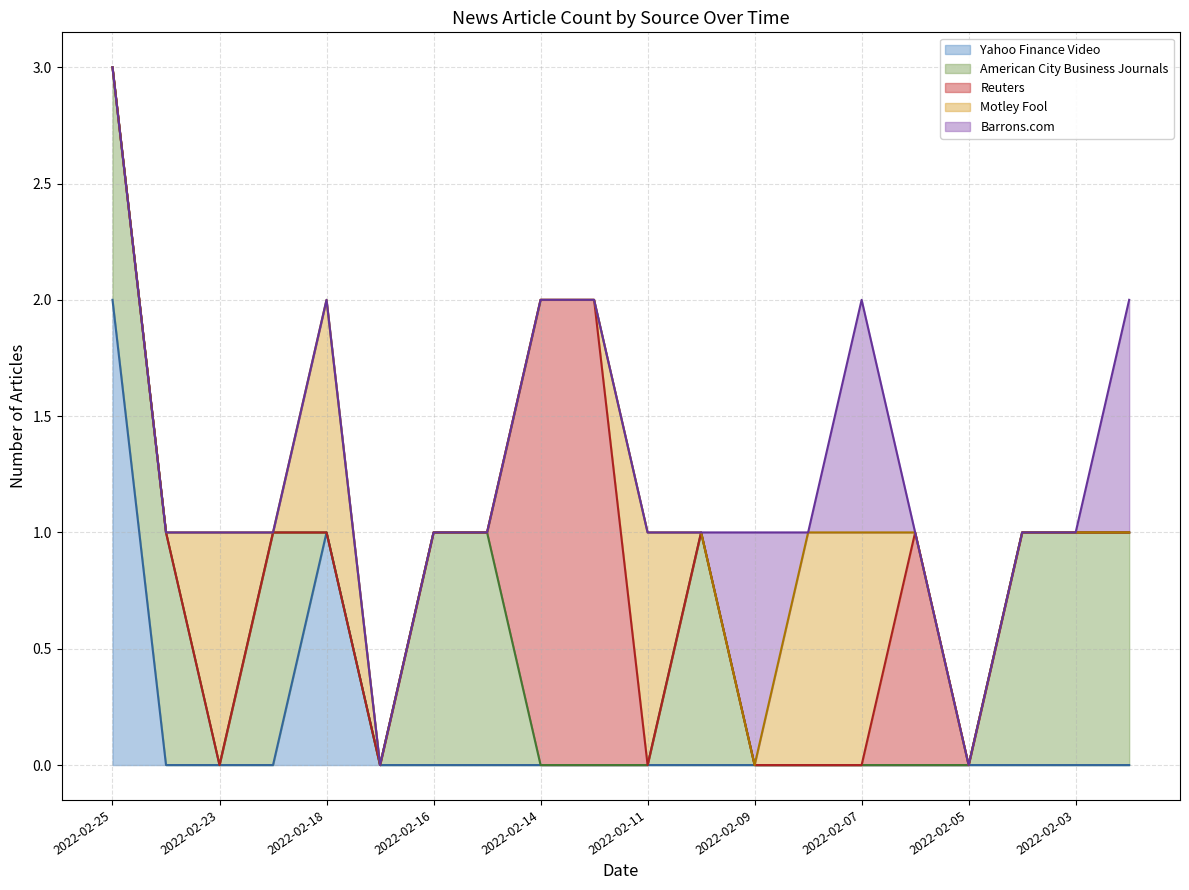

At 2022-02-02, list the series in order from smallest to largest.

Yahoo Finance Video, Reuters, Motley Fool, American City Business Journals, Barrons.com